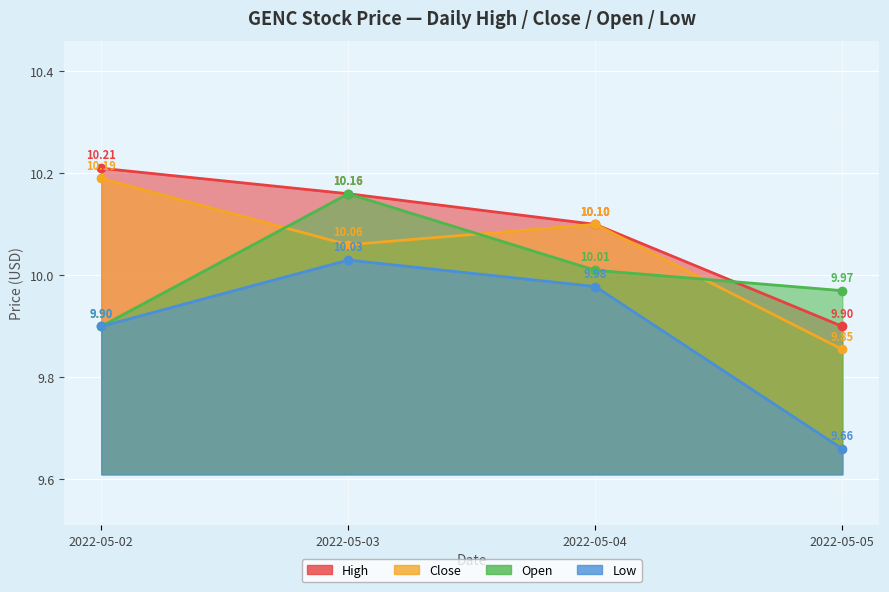

Reading left to right, what are all the values shown in this chart?

high: 2022-05-02=10.2	2022-05-03=10.2	2022-05-04=10.1	2022-05-05=9.9
close: 2022-05-02=10.2	2022-05-03=10.1	2022-05-04=10.1	2022-05-05=9.9
open: 2022-05-02=9.9	2022-05-03=10.2	2022-05-04=10.0	2022-05-05=10.0
low: 2022-05-02=9.9	2022-05-03=10.0	2022-05-04=10.0	2022-05-05=9.7